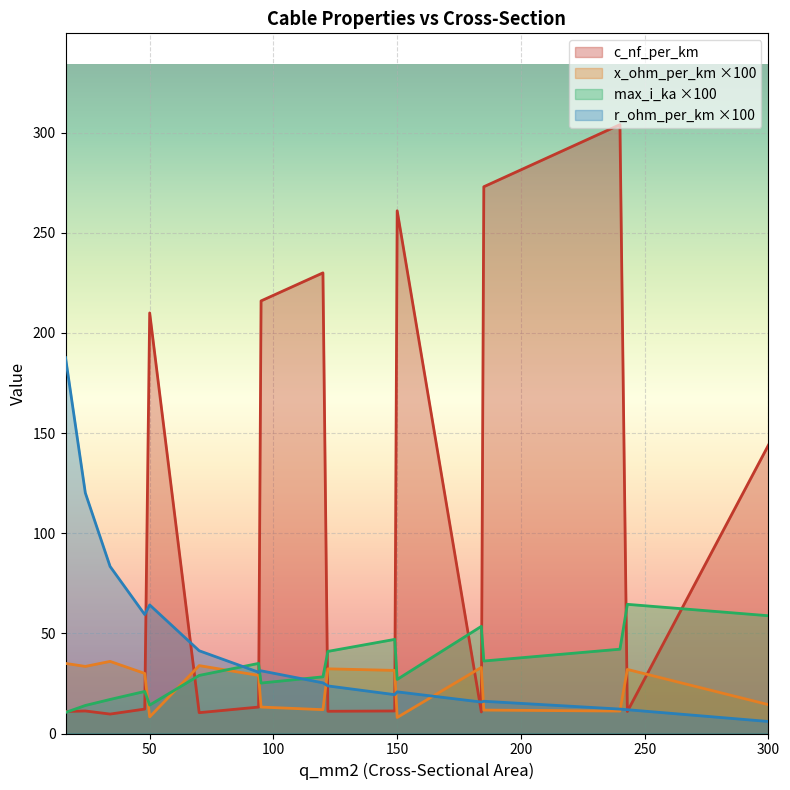

Which series has the widest spread of values?

c_nf_per_km